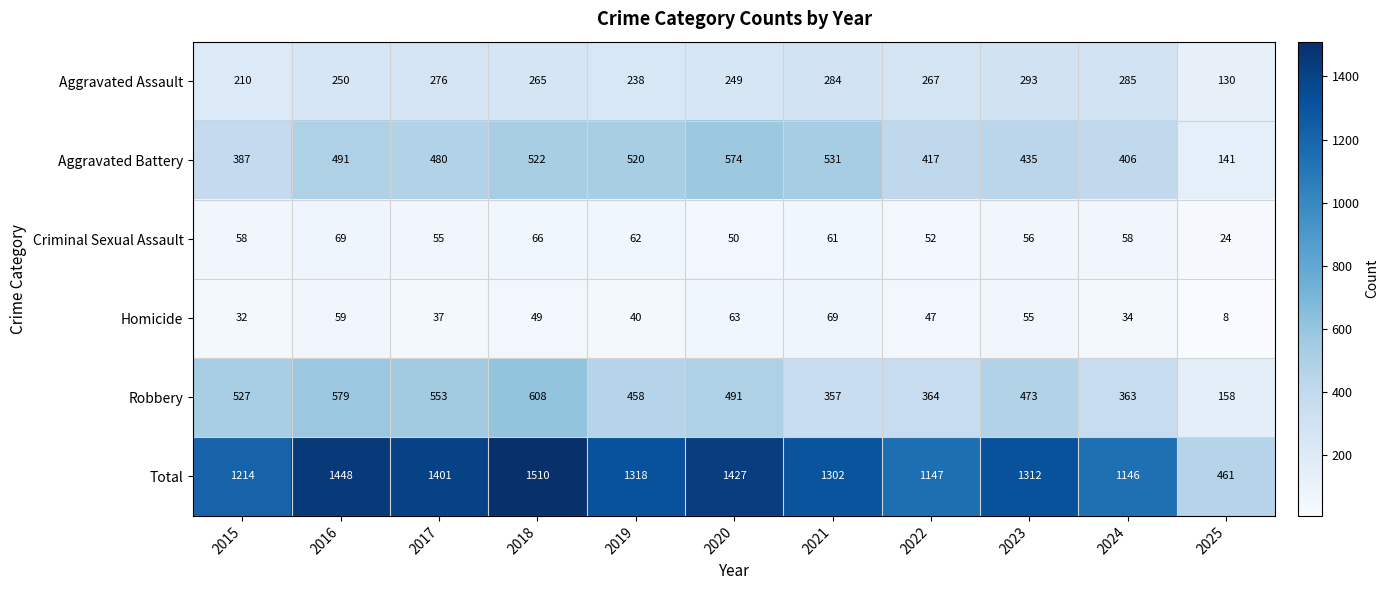

Which series has the largest total across all categories?

Total